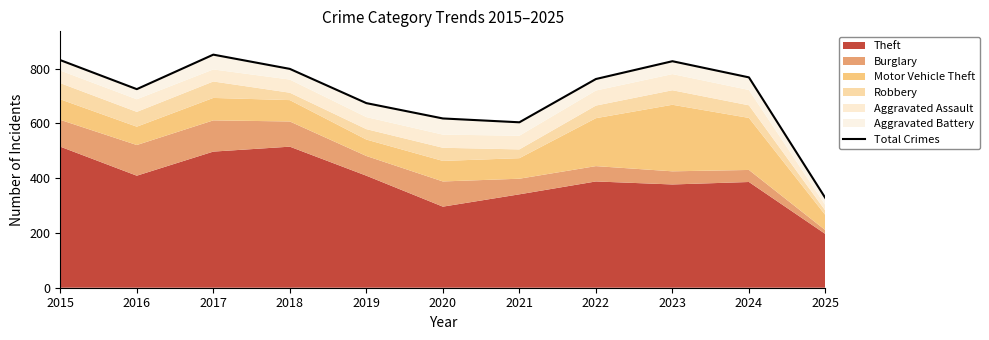

List the labels in order of value, largest first.

2017, 2015, 2023, 2018, 2024, 2022, 2016, 2019, 2020, 2021, 2025